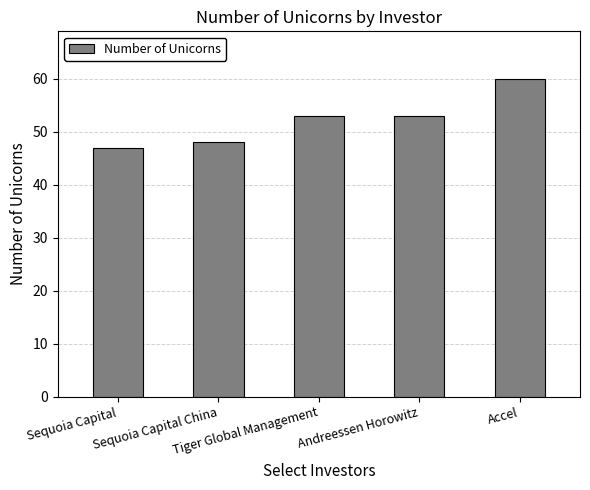

What is the smallest value displayed?

47